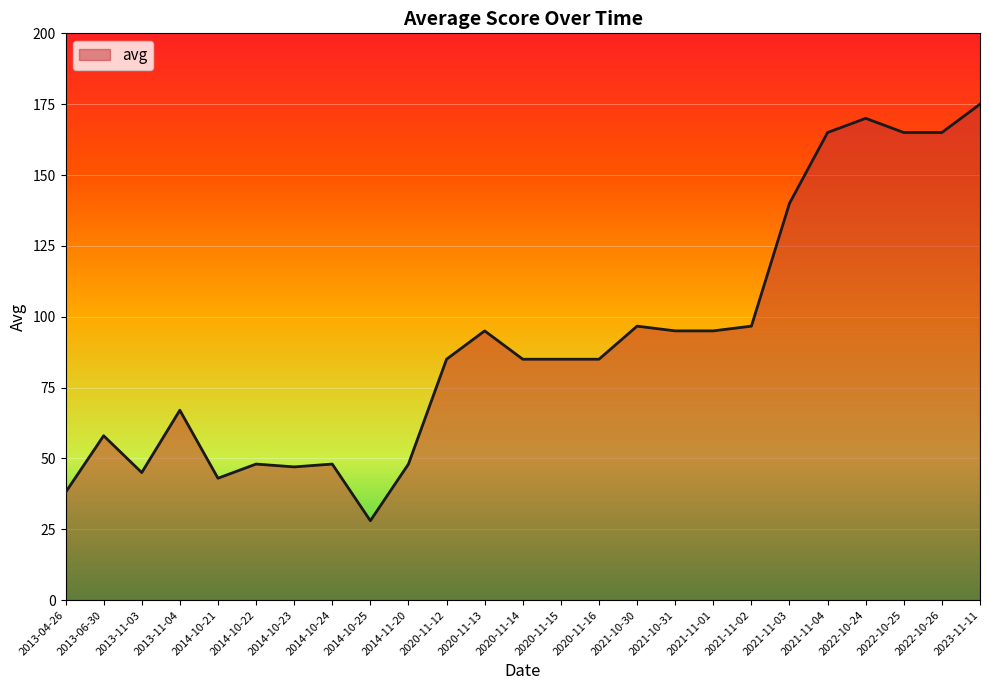

Which has a higher value, 2014-10-25 or 2020-11-15?

2020-11-15